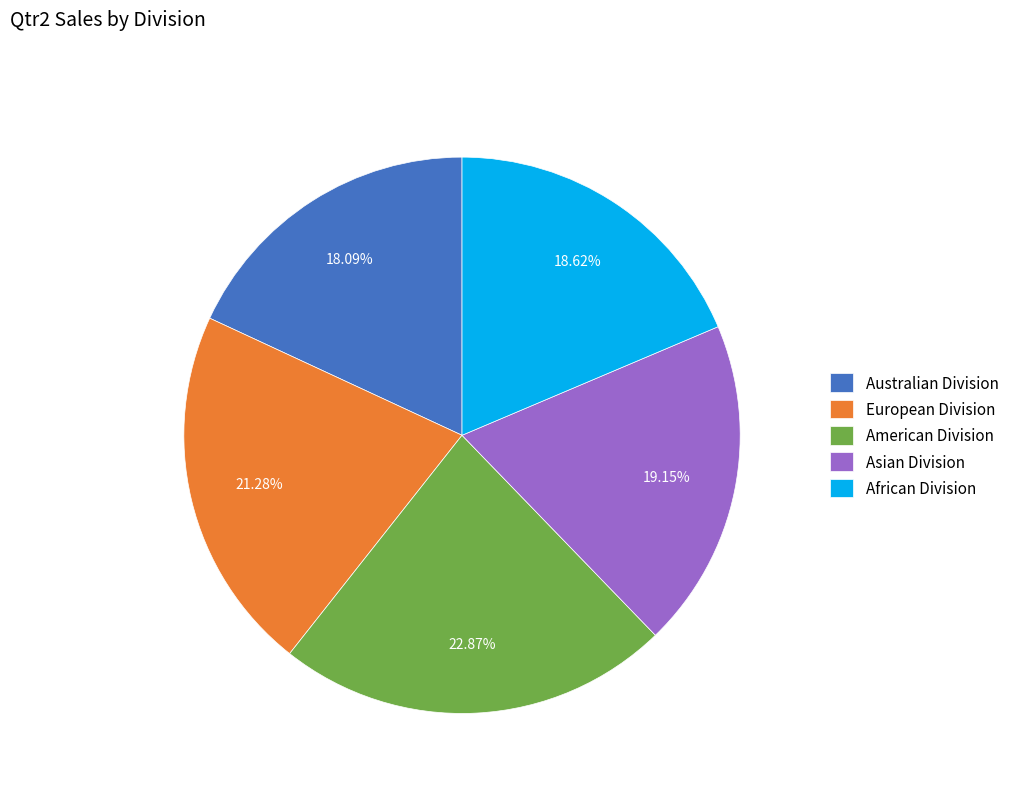

To the nearest percent, what is the combined percentage of Asian Division and European Division?

40%